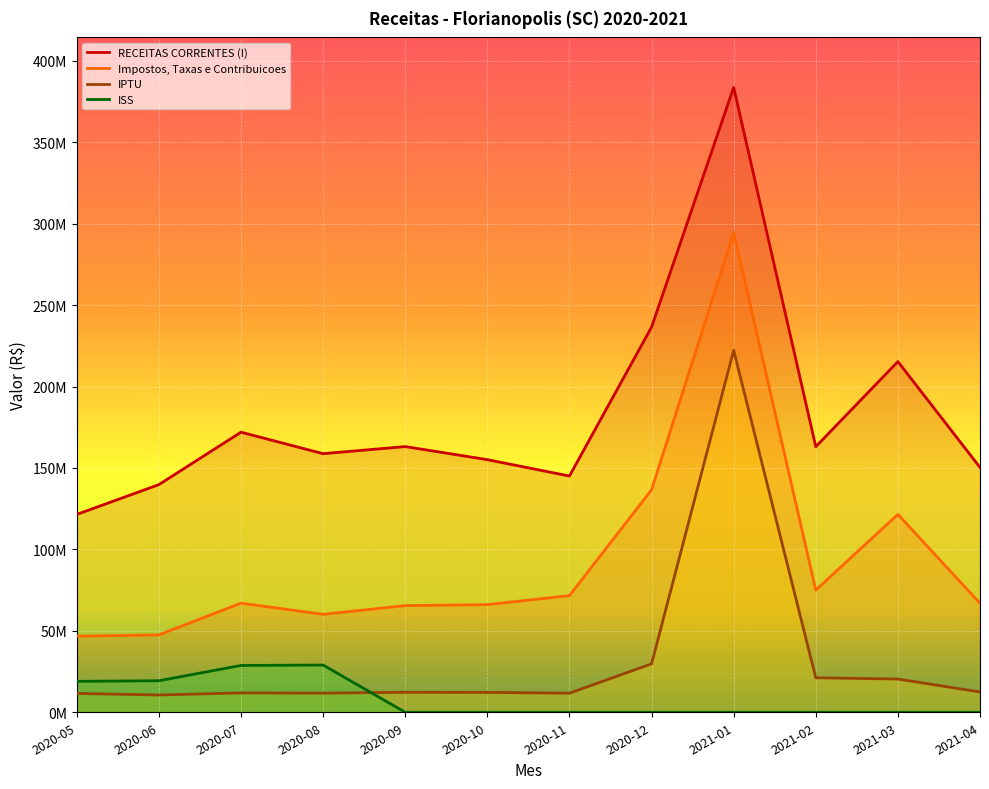

How many lines are shown in the chart?

4